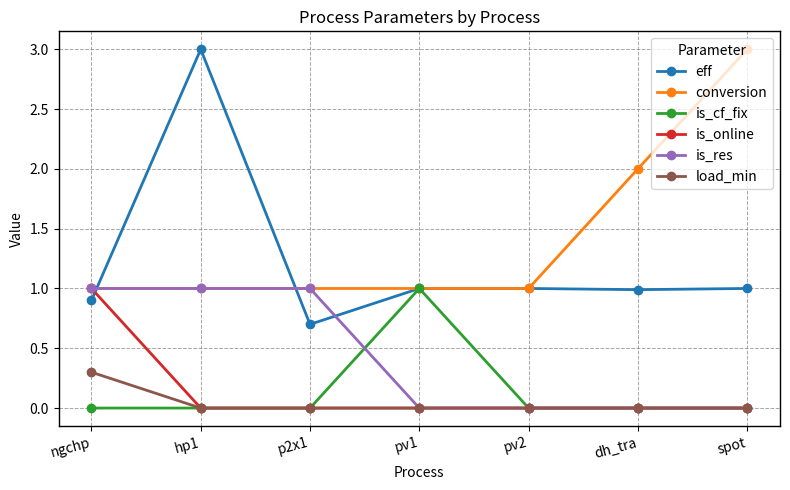

What is the difference between the highest and lowest values at spot?

3.0